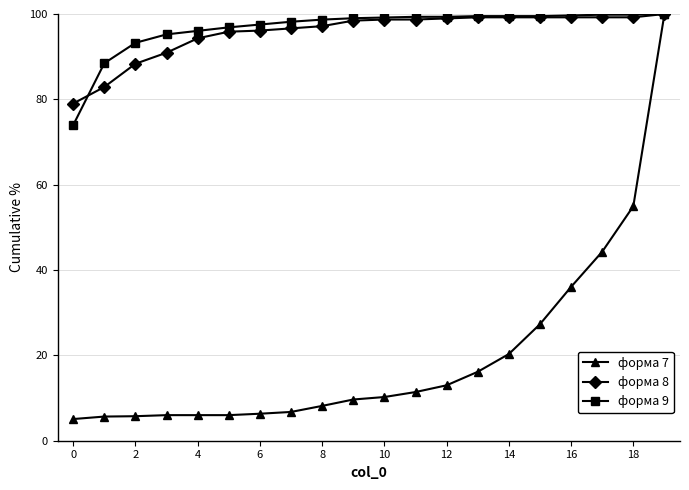

How many series are shown in this chart?

3